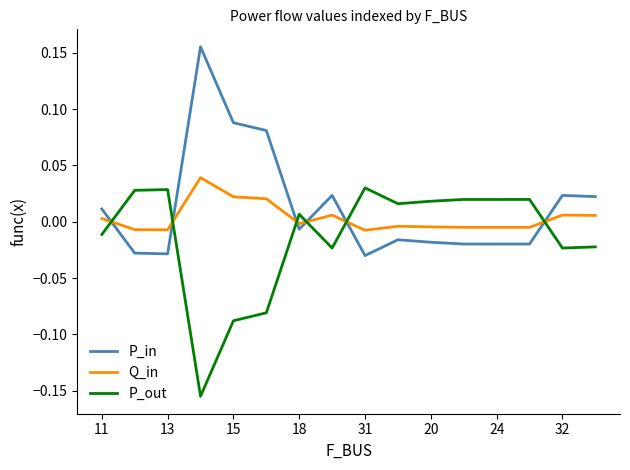

Does the chart have visible grid lines?

No